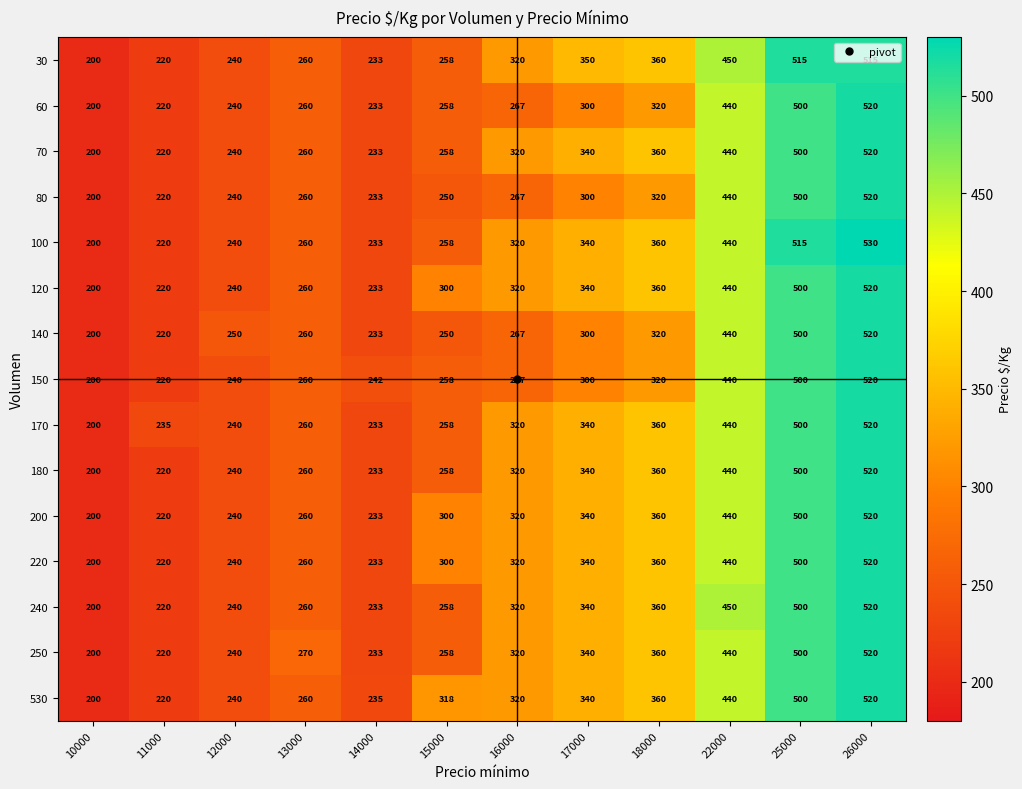

What is the difference between the 250 values at 17000 and 15000?

82